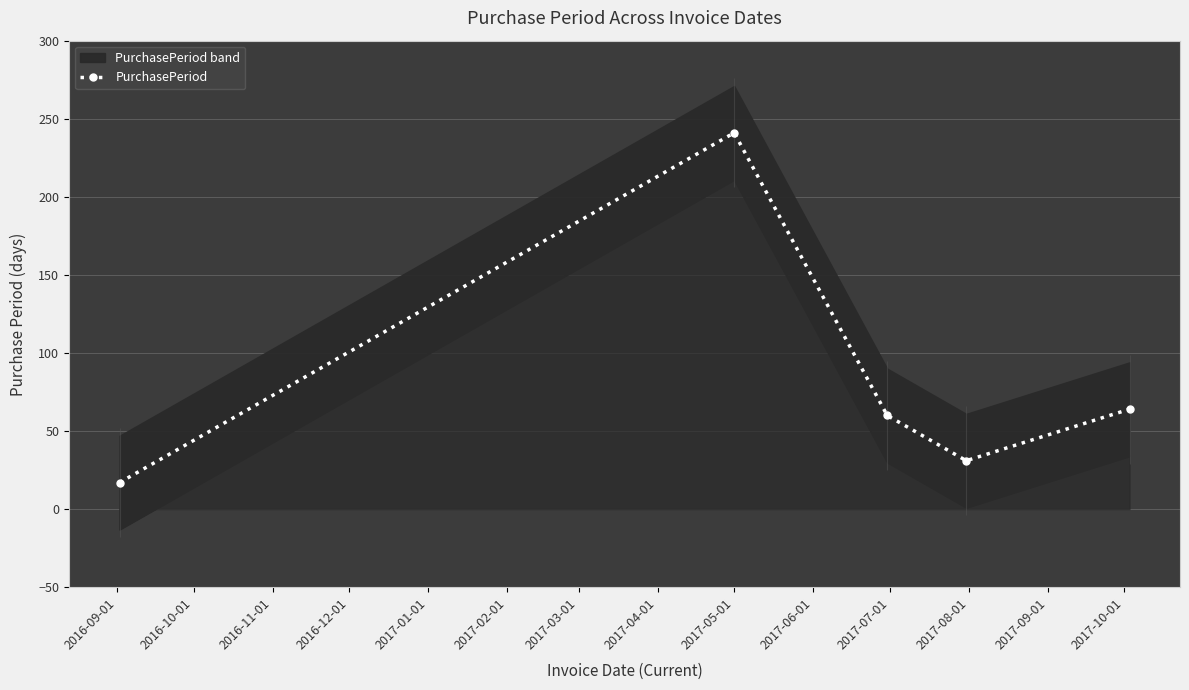

What is the highest value of the PurchasePeriod series?

241